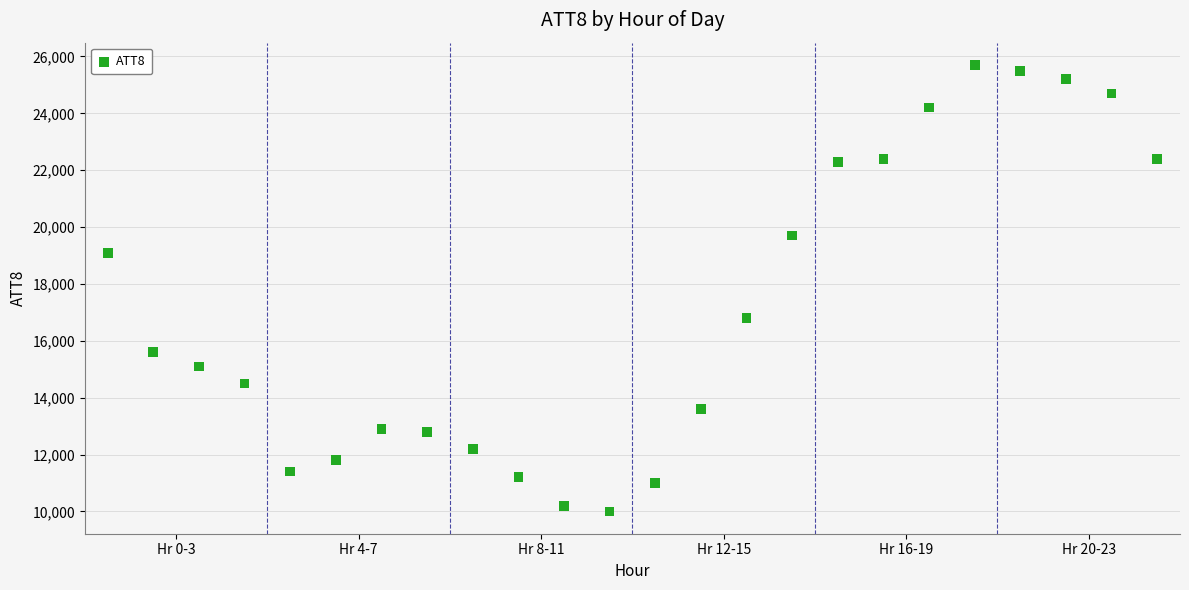

What is the range of Y values (max minus min)?

15700